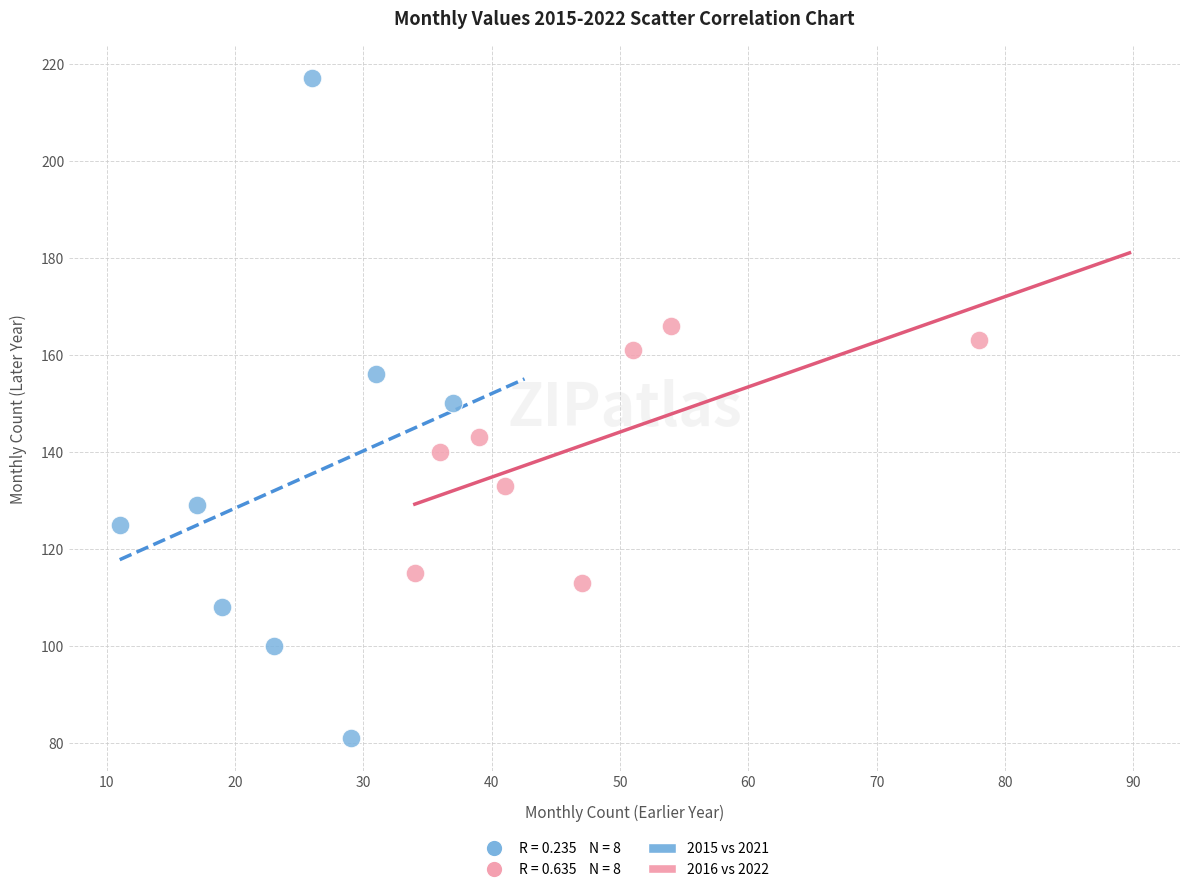

Which series has the largest Y range (max minus min)?

2015 vs 2021